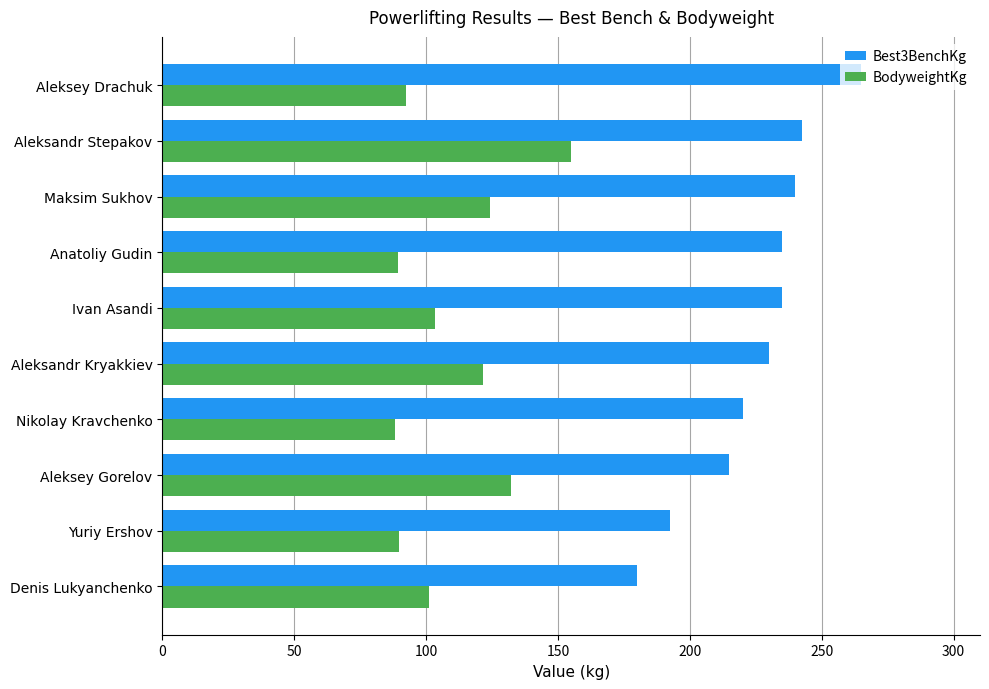

The value of Best3BenchKg at Ivan Asandi is 235.0. True or false?

True